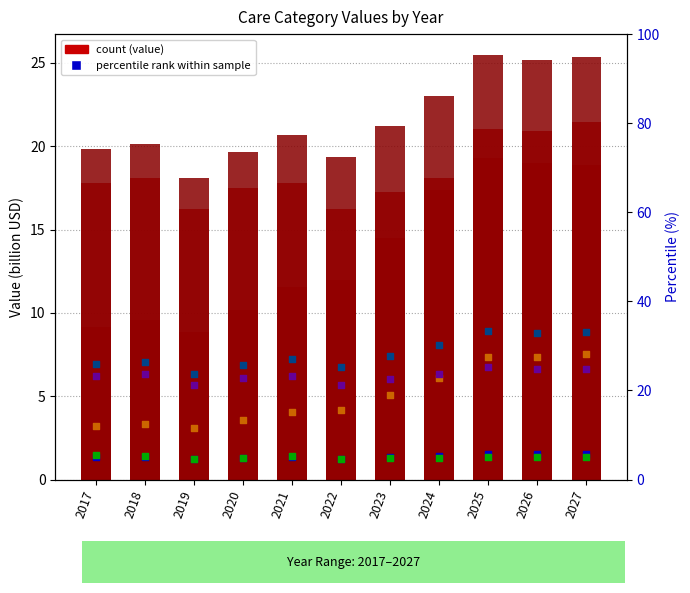

Is the value of Health Care at 2027 greater than the value of Total at 2020?

No